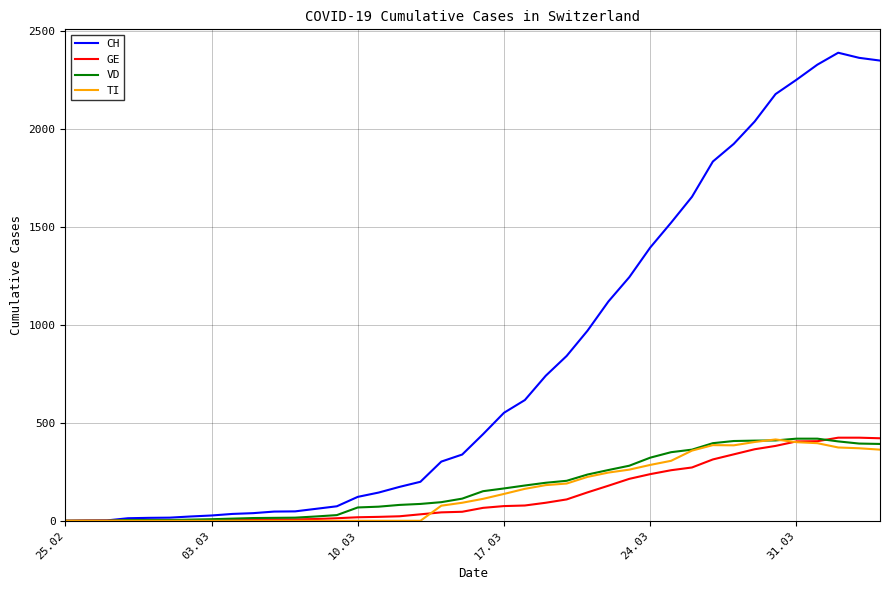

What is the highest value of the GE series?

424